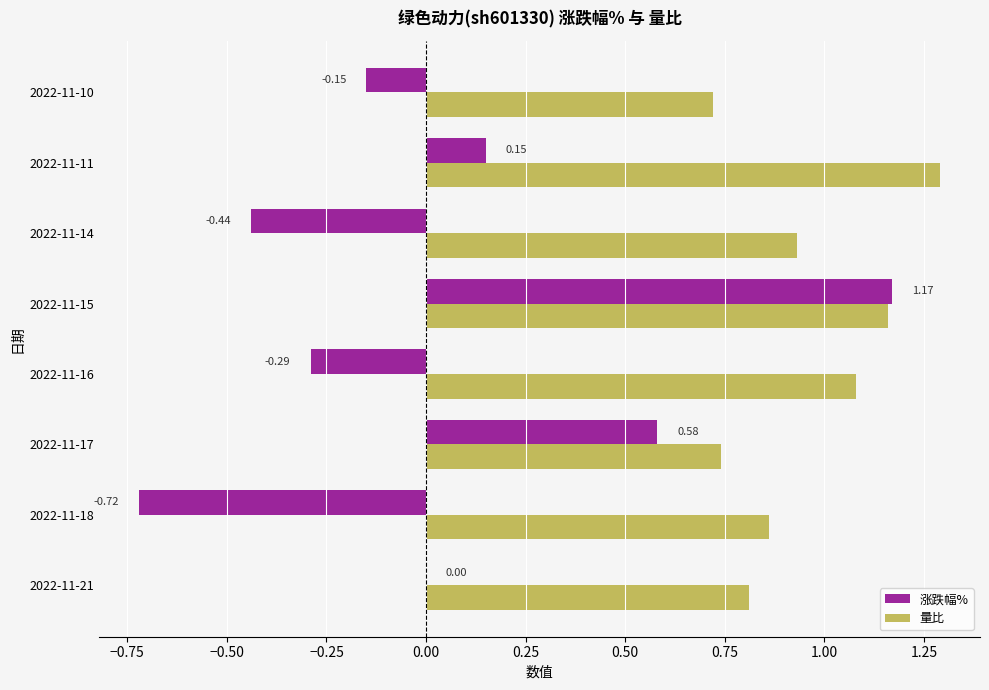

Which series has the largest range (max minus min)?

涨跌幅%